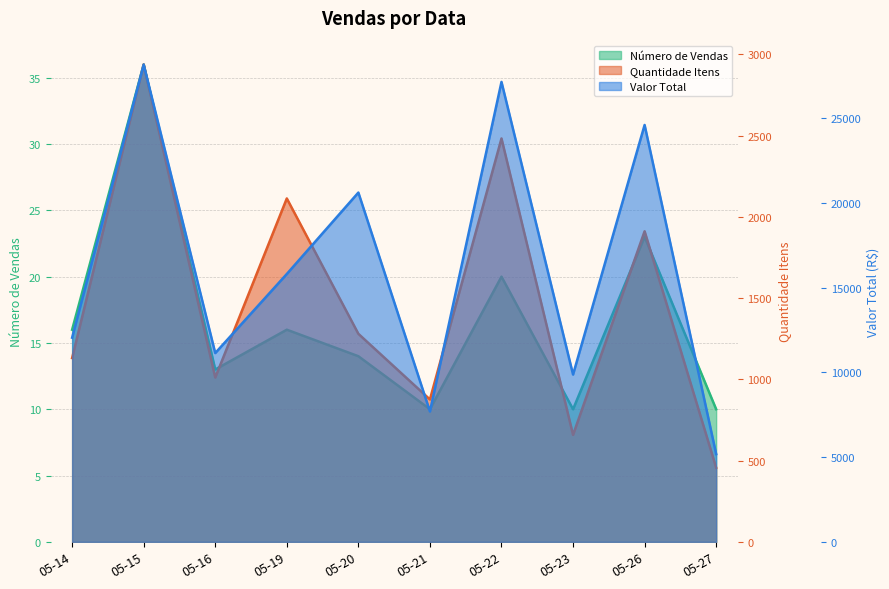

At how many categories does at least one series exceed 12718?

5